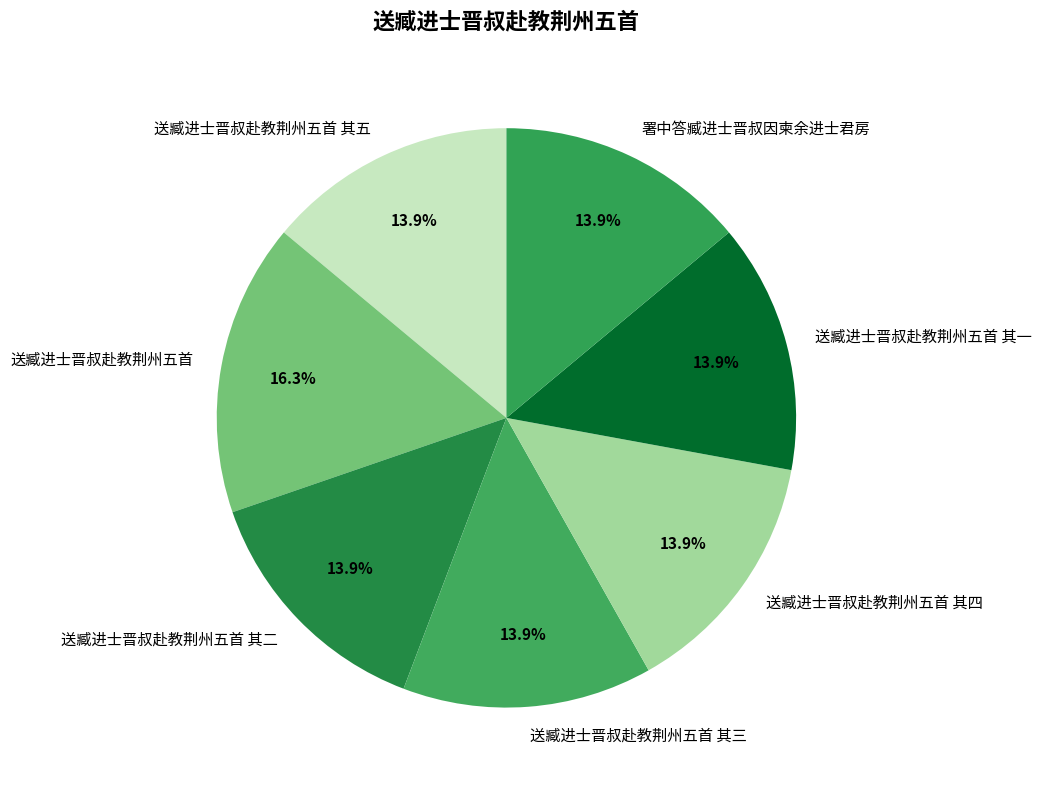

To the nearest percent, what percentage of the pie is 送臧进士晋叔赴教荆州五首 其四?

14%